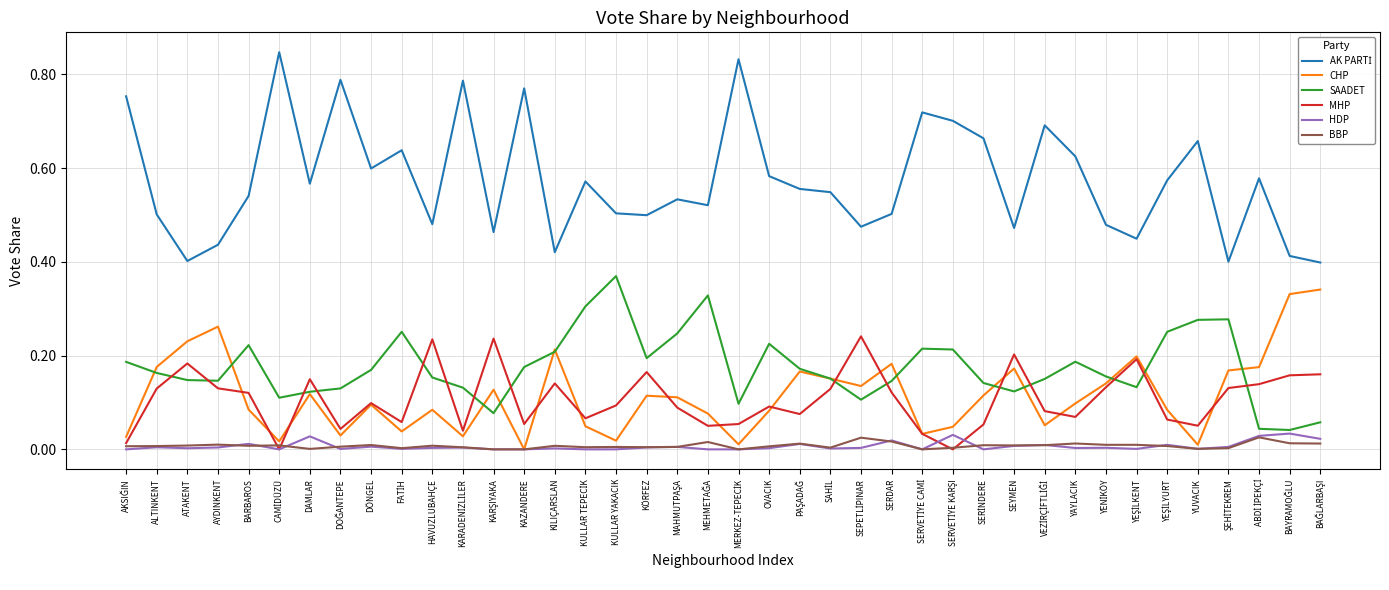

Where do SAADET and MHP first cross each other?

ALTINKENT and ATAKENT